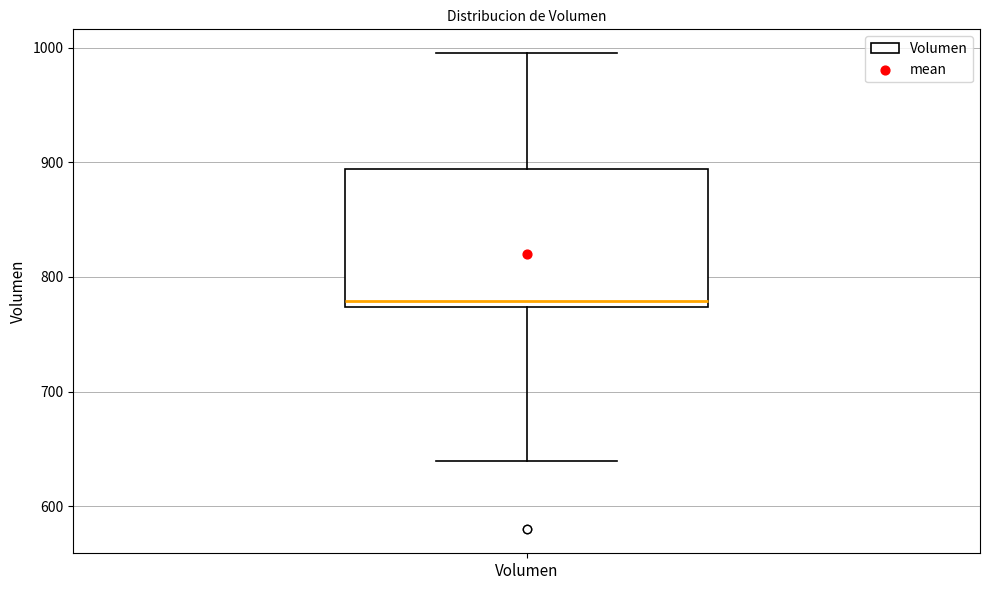

Read this box plot against the y-axis: the position of the median line, the range covered by the box, and the ends of both whiskers. The values are not printed on the chart, so give them approximately, as read against the axis.

median 780, box 770 to 890, whiskers 640 to 1000